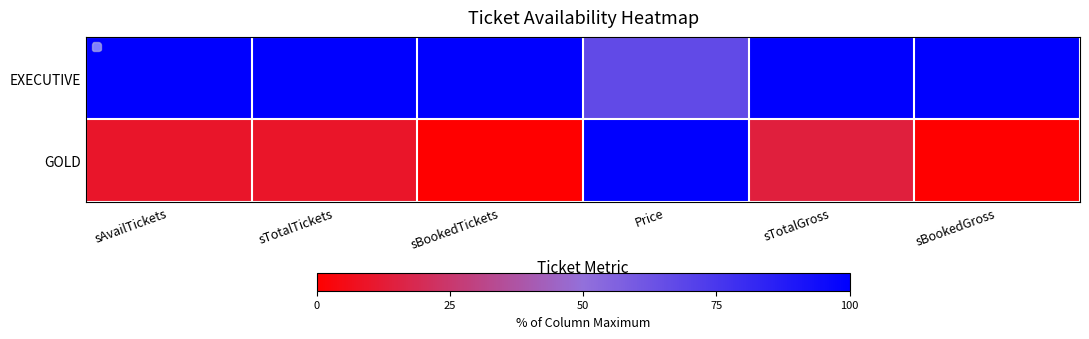

Rank the series at sBookedGross from highest to lowest value.

EXECUTIVE, GOLD